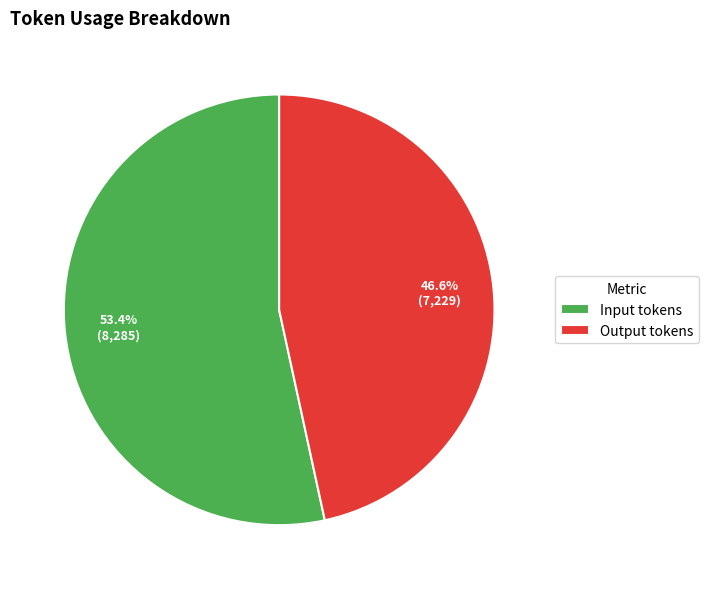

Which has a higher value, Input tokens or Output tokens?

Input tokens